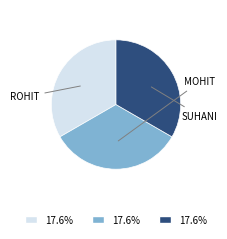

How many slices are in this pie chart?

3